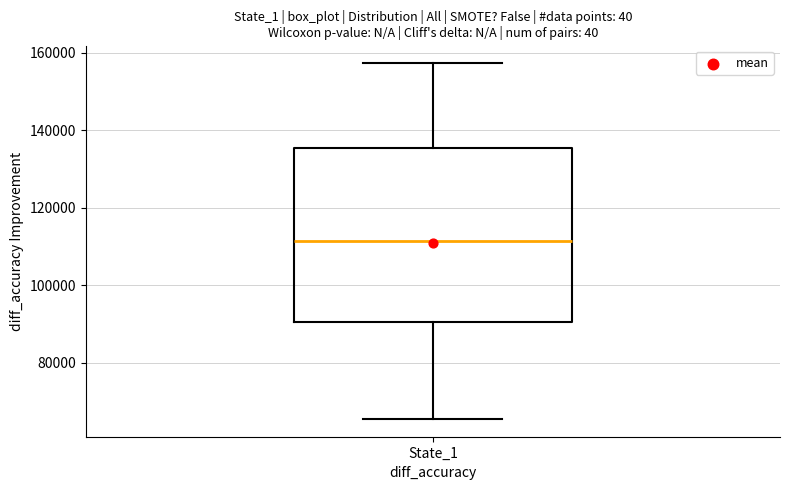

Read this box plot against the y-axis: the position of the median line, the range covered by the box, and the ends of both whiskers. The values are not printed on the chart, so give them approximately, as read against the axis.

median 112000, box 90000 to 136000, whiskers 66000 to 158000